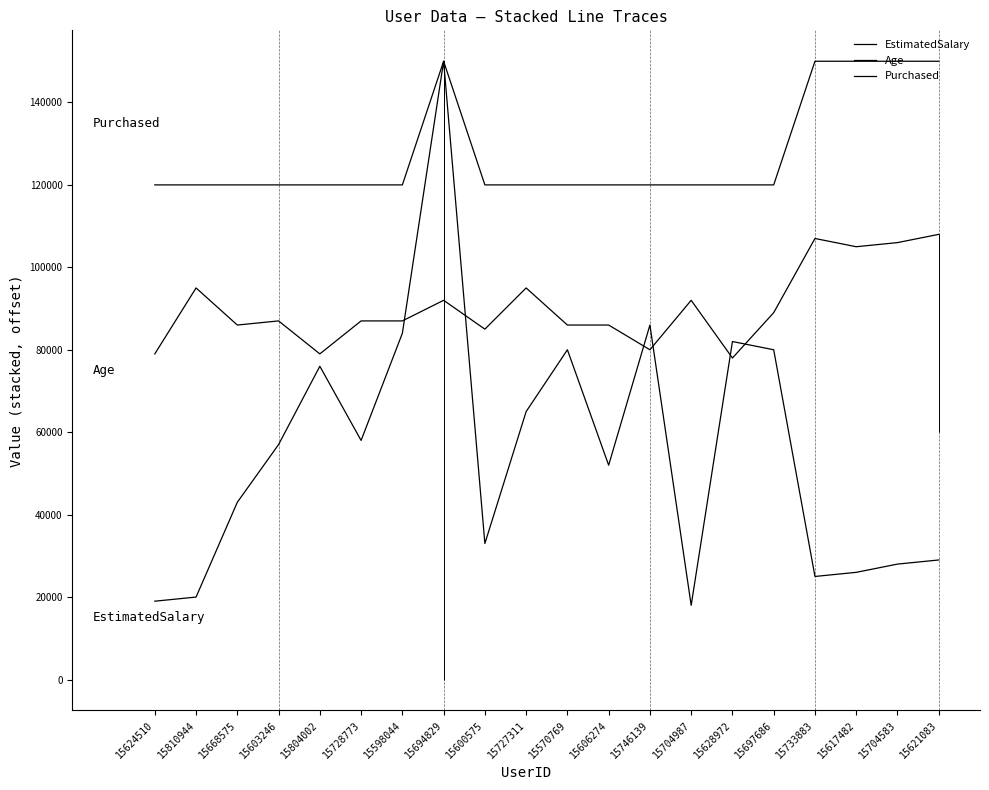

Reading left to right, what are all the values shown in this chart?

EstimatedSalary: 19000	20000	43000	57000	76000	58000	84000	150000	33000	65000	80000	52000	86000	18000	82000	80000	25000	26000	28000	29000
Age: 79000	95000	86000	87000	79000	87000	87000	92000	85000	95000	86000	86000	80000	92000	78000	89000	107000	105000	106000	108000
Purchased: 120000	120000	120000	120000	120000	120000	120000	150000	120000	120000	120000	120000	120000	120000	120000	120000	150000	150000	150000	150000